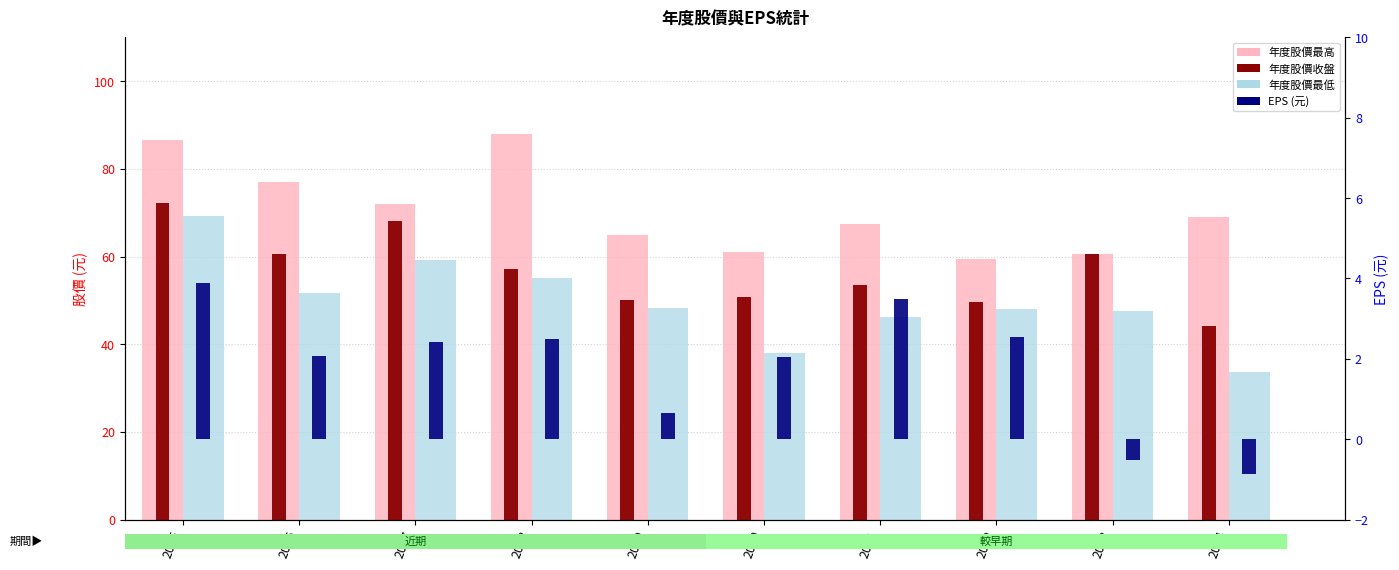

What is the difference between the highest and lowest values at 2023?

61.1